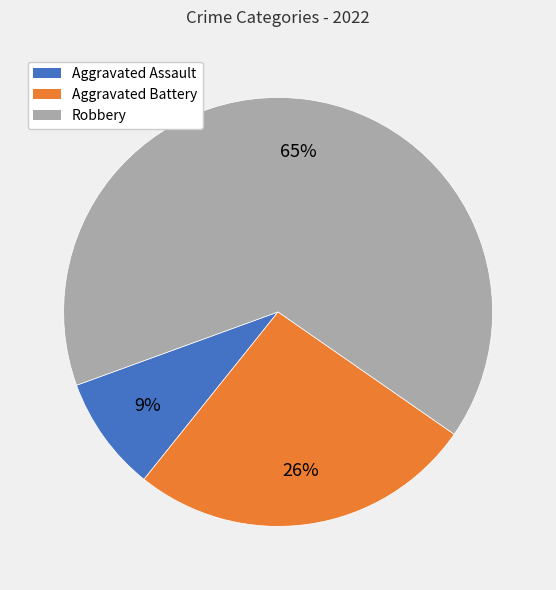

Is there any slice that represents more than half of the pie?

Yes